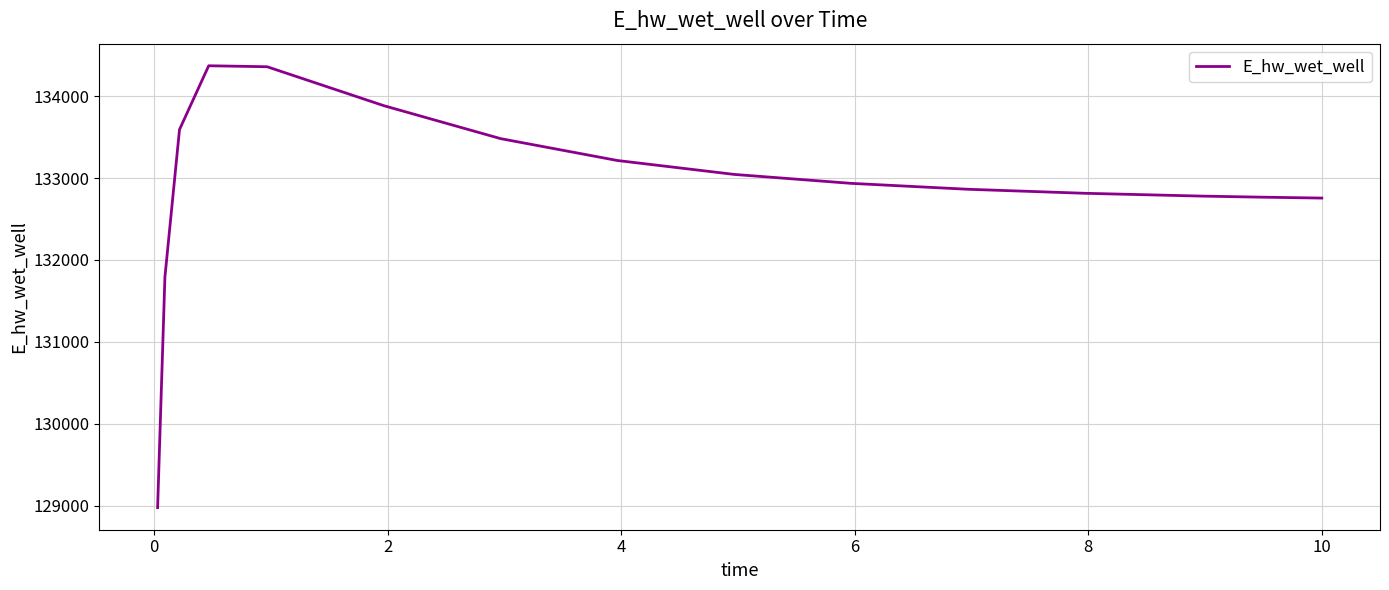

What is the minimum value shown in the chart?

128975.0